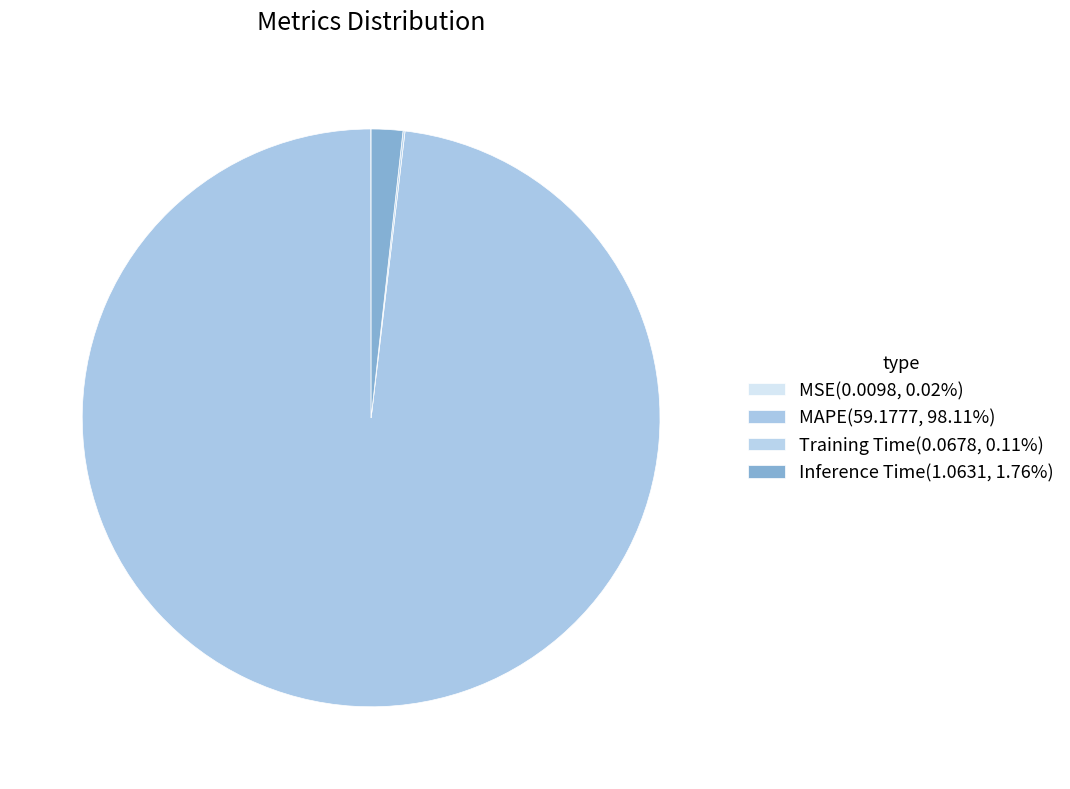

Does MAPE account for over 50% of the chart?

Yes